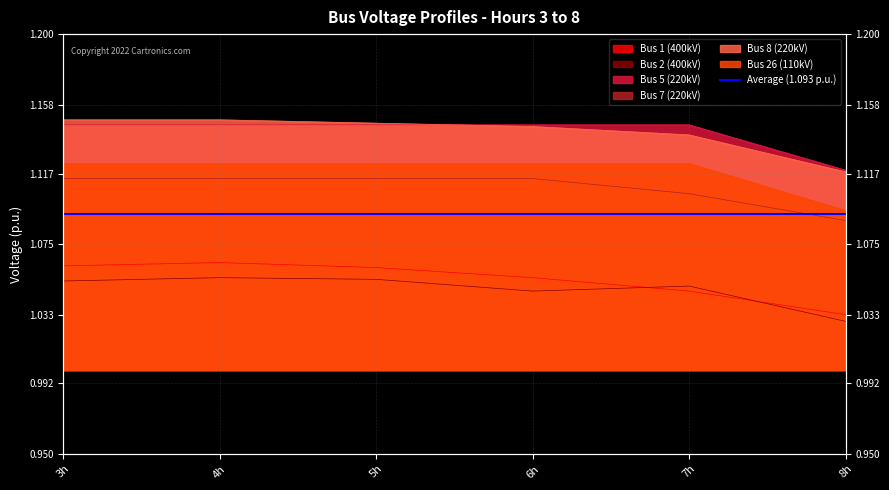

Rank the series at 7h from lowest to highest value.

Bus 1 (400kV), Bus 2 (400kV), Bus 7 (220kV), Bus 26 (110kV), Bus 8 (220kV), Bus 5 (220kV)